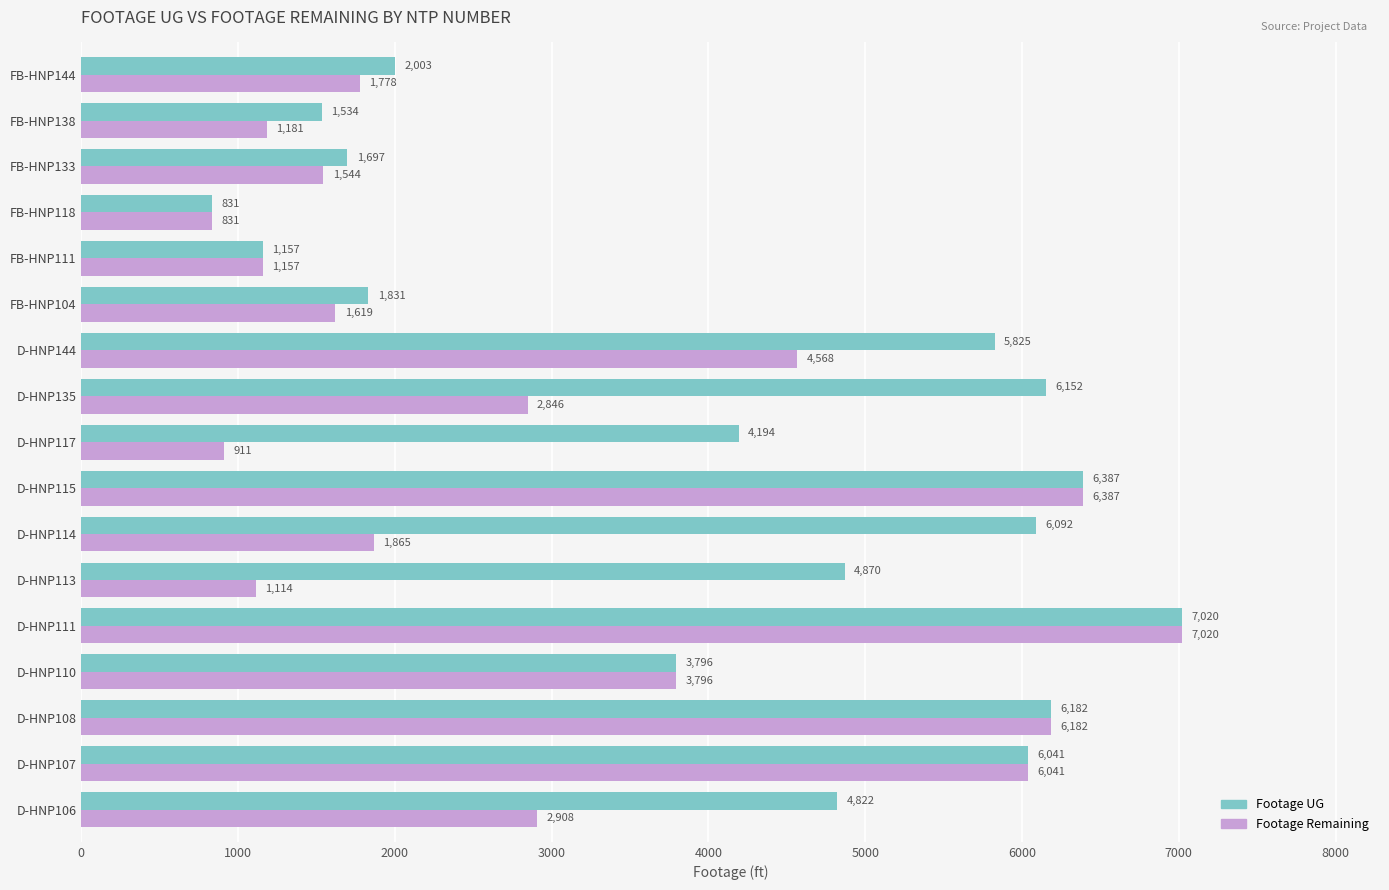

Is it true that Footage Remaining equals 1865 at D-HNP114?

True